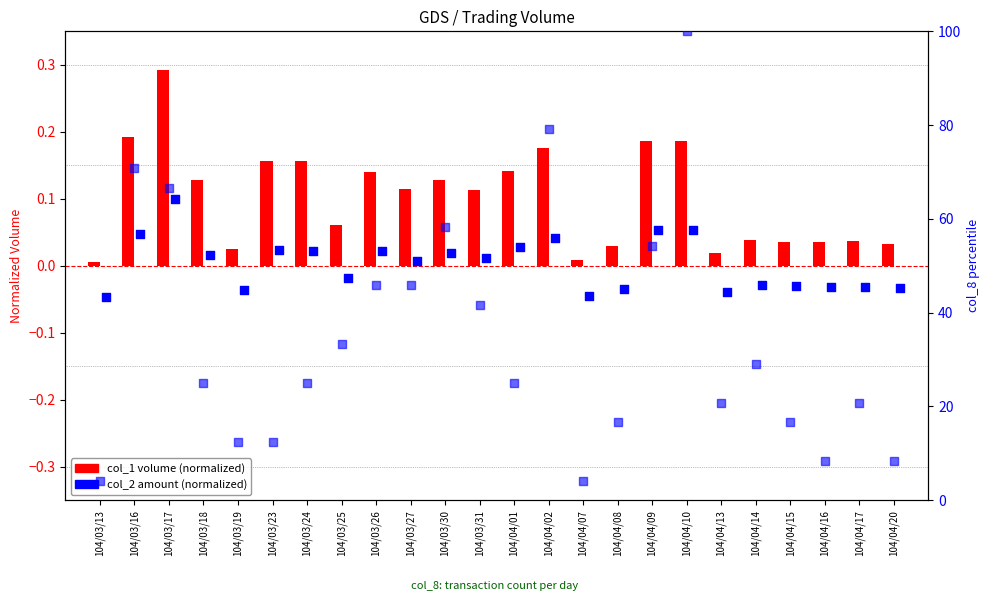

Is the value of col_1 (volume) at 104/04/07 greater than the value of col_2 (amount) at 104/04/20?

Yes